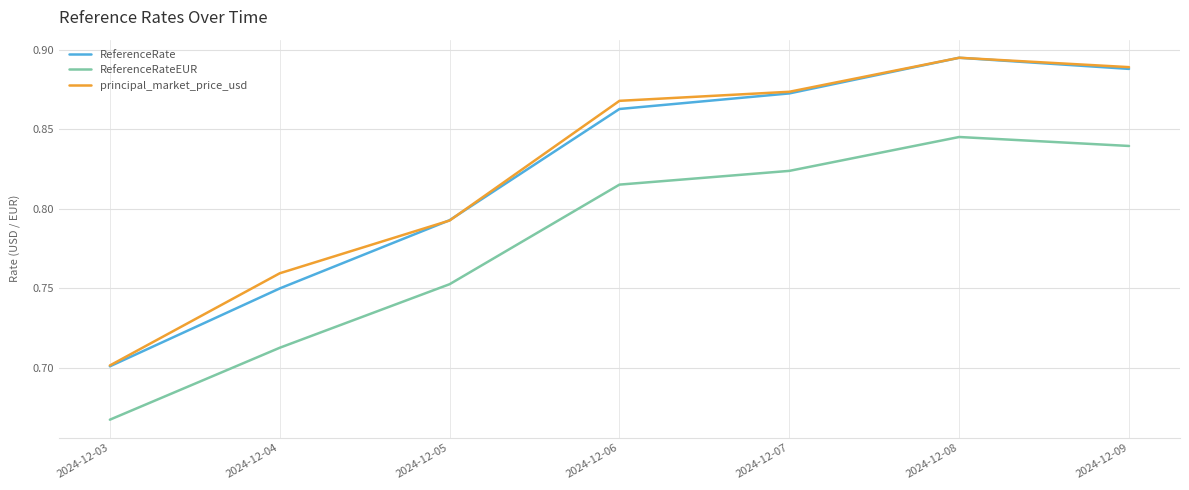

True or false: ReferenceRate and ReferenceRateEUR intersect in this chart.

False